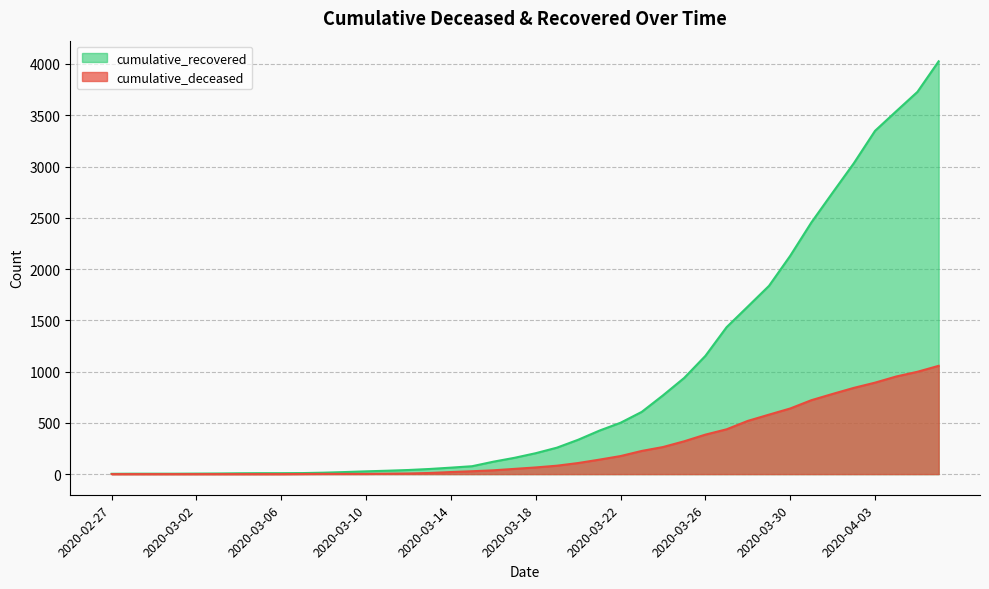

What is the label of the 17th point from the left?

2020-03-14